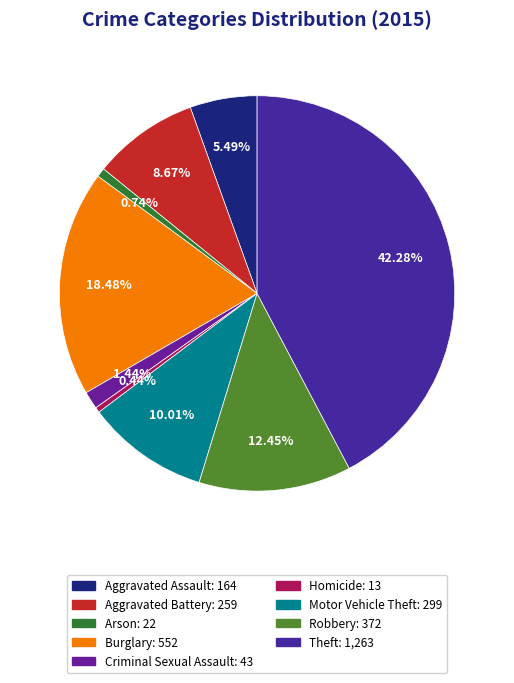

Which slice is the largest?

Theft